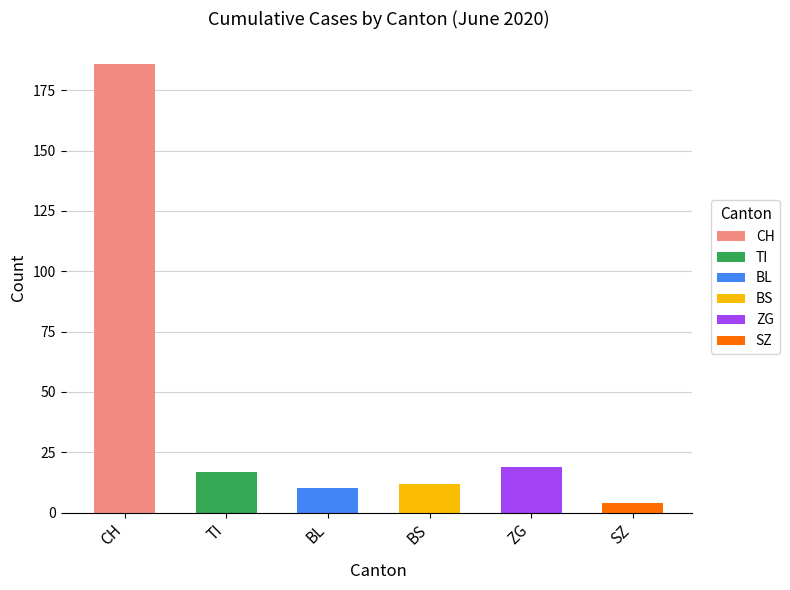

Rank the series by their maximum value, from lowest to highest.

SZ, BL, BS, TI, ZG, CH